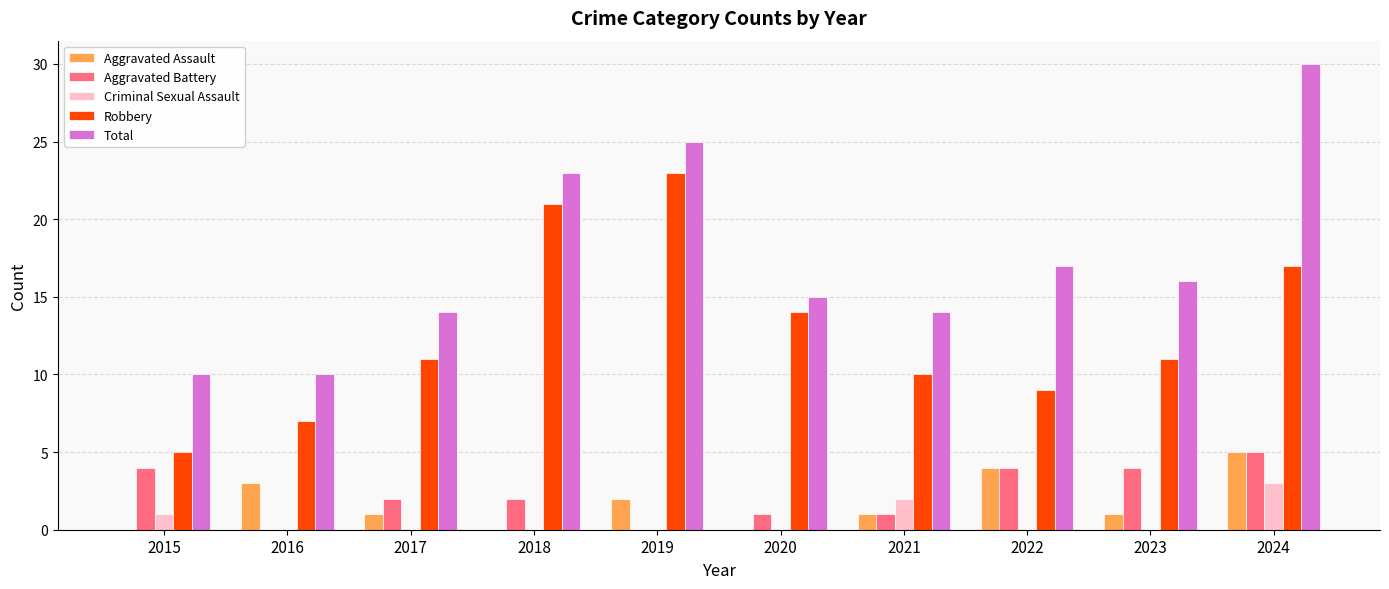

Which series has the largest total across all categories?

Total